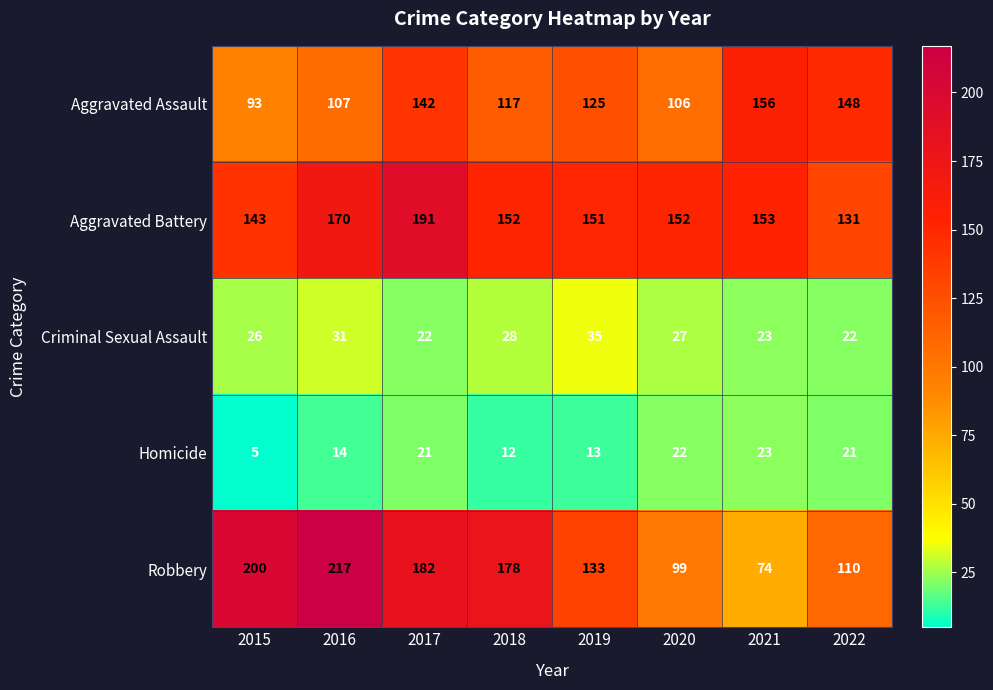

True or false: Criminal Sexual Assault has a value of 20 at 2019.

False